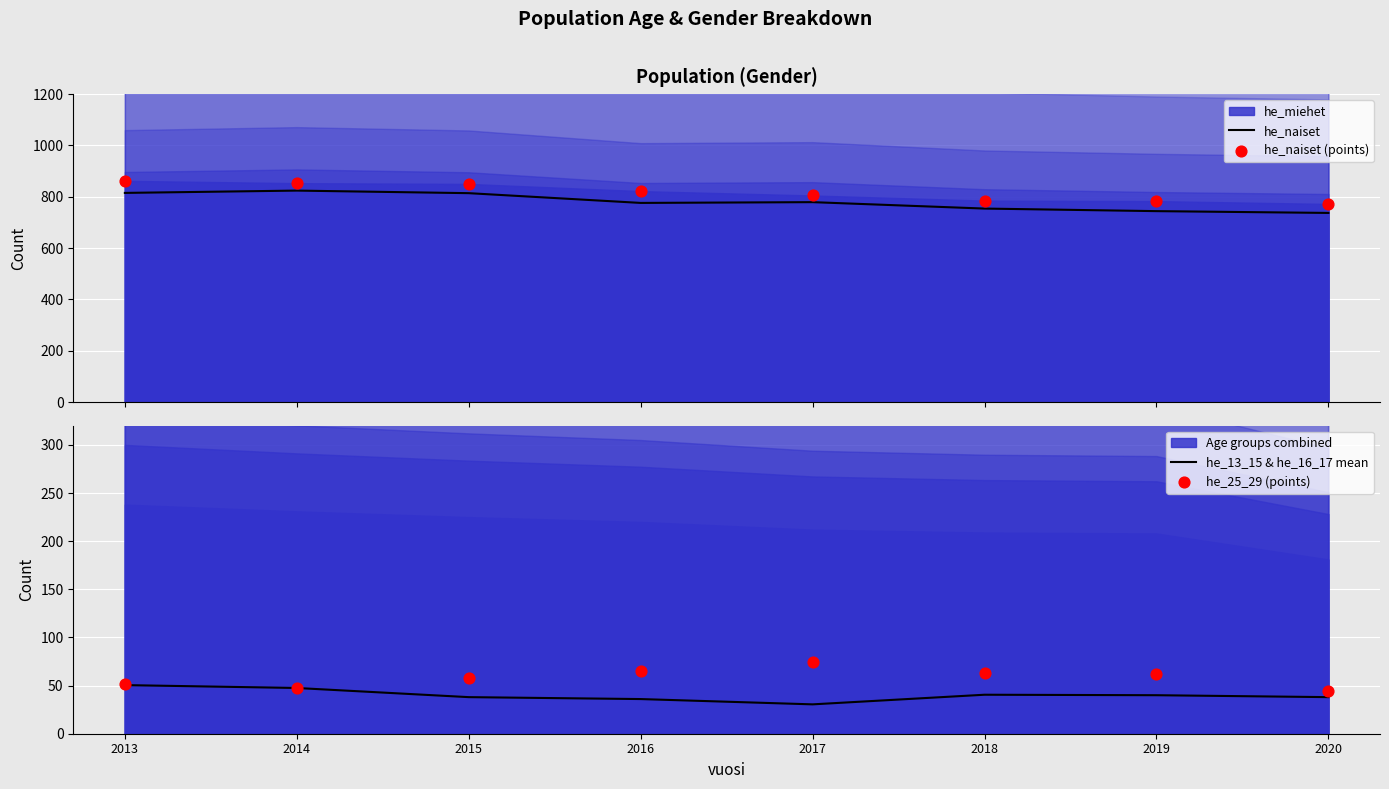

Which series has the largest Y range (max minus min)?

he_naiset (points)